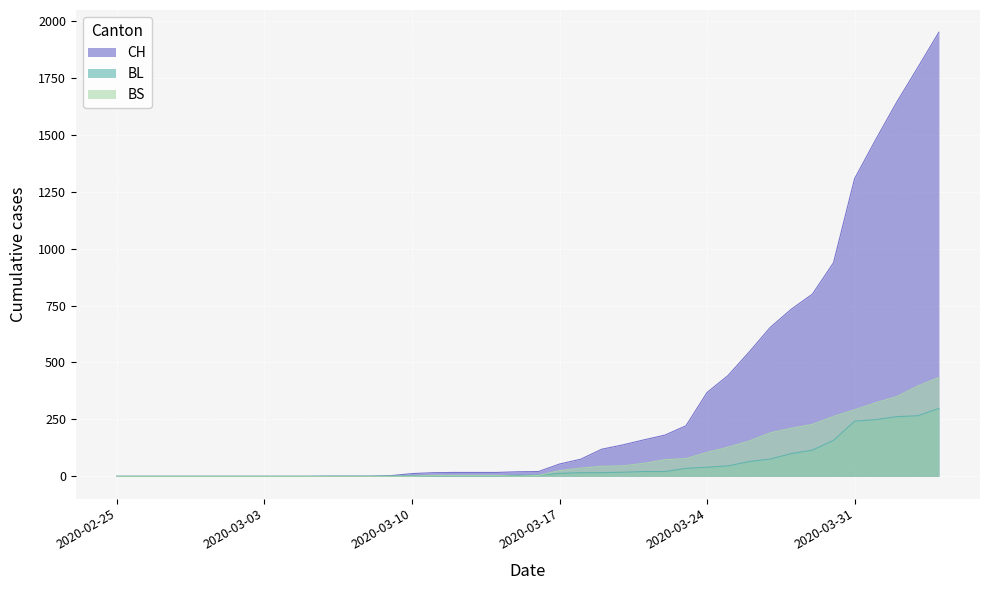

What is the sum of the CH values at 2020-03-06 and 2020-03-08?

2